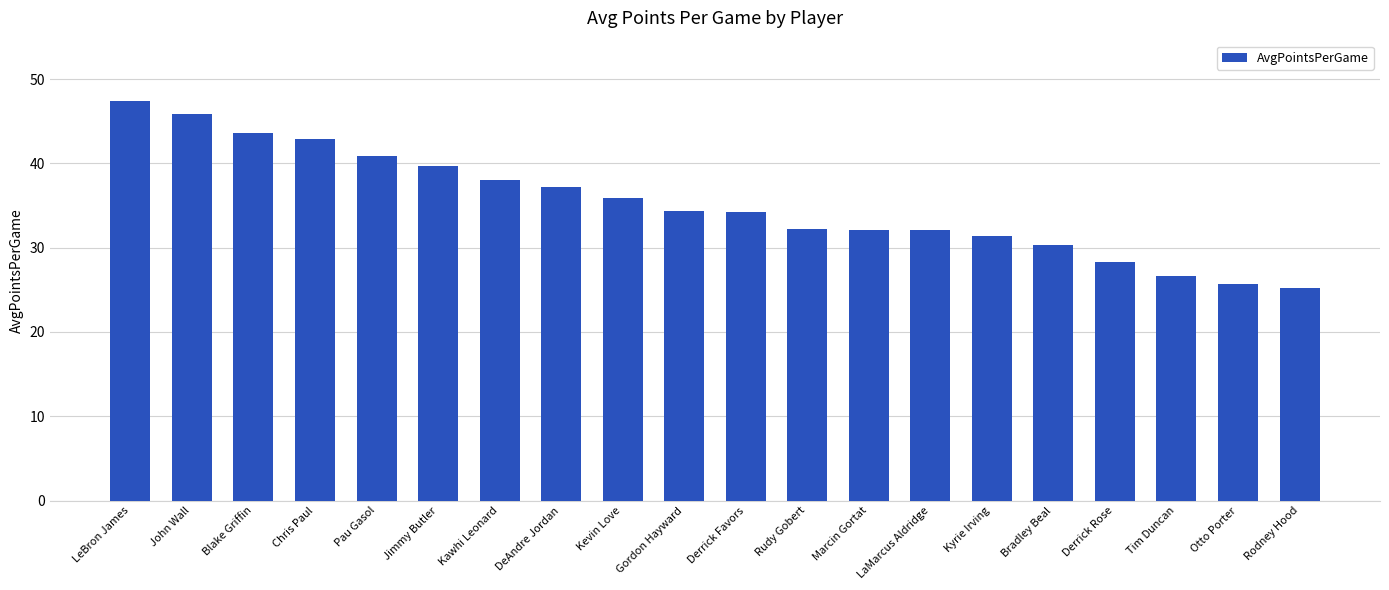

What is the change in value from John Wall to Bradley Beal?

-15.6